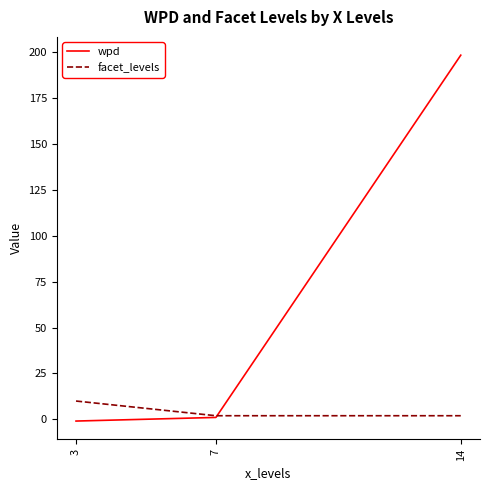

Is the value of facet_levels at 14 greater than the value of wpd at 3?

Yes